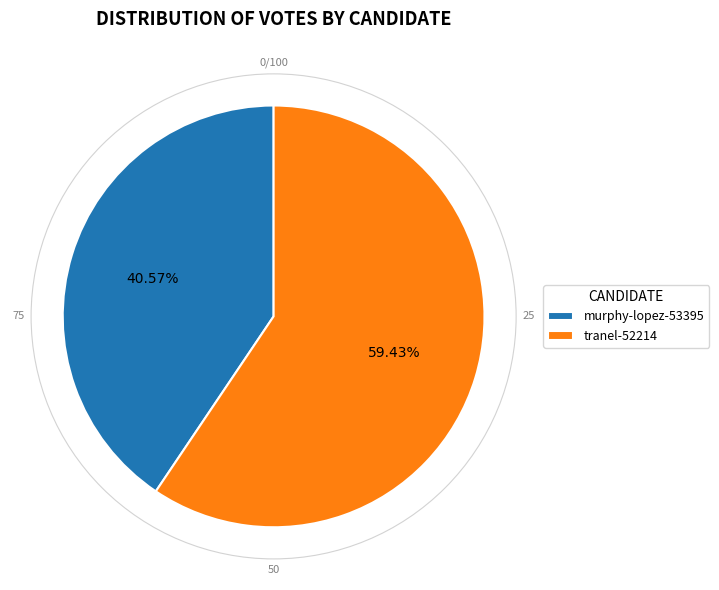

To the nearest percent, what is the difference between the largest and smallest slice percentages?

19%